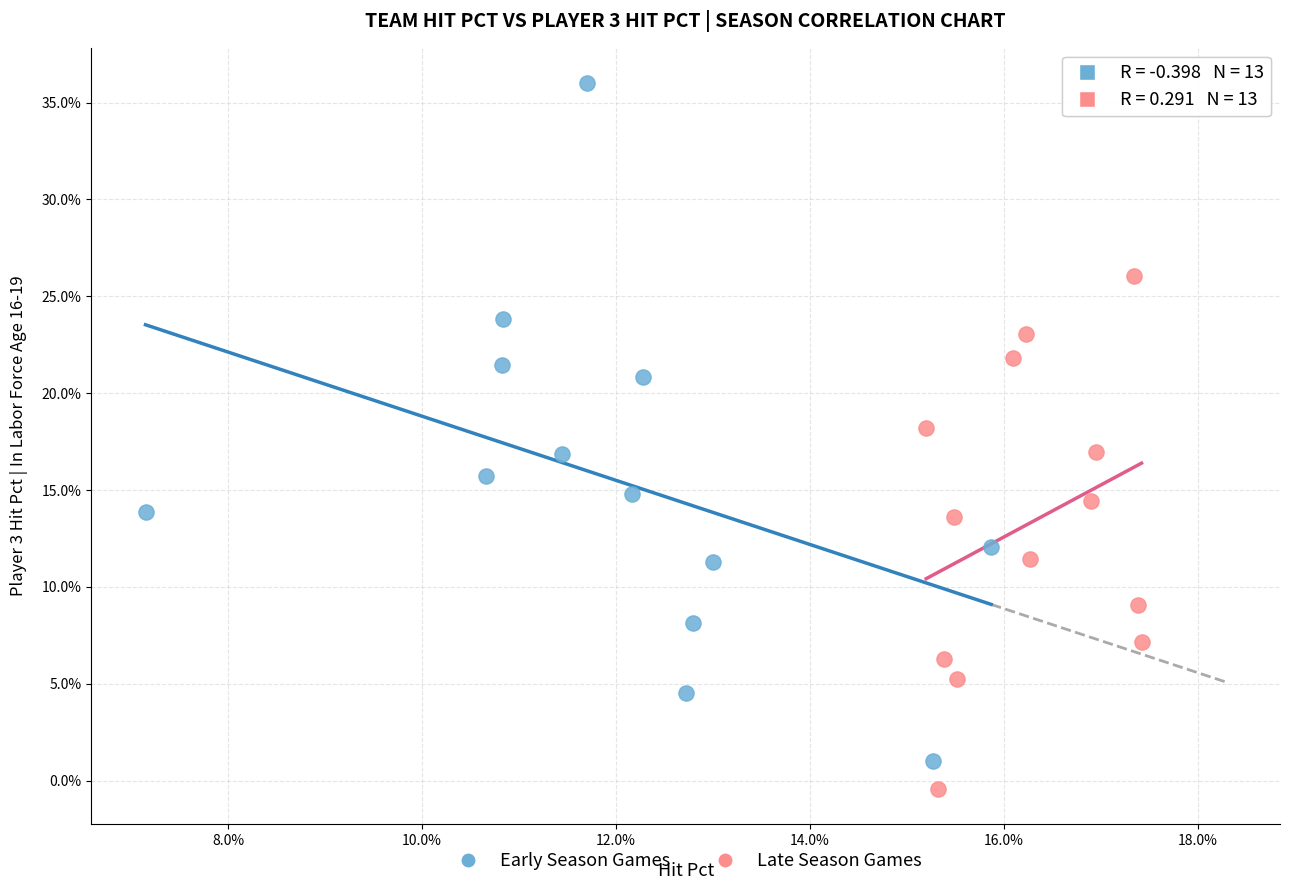

What are all the series names shown in the legend?

Early Season Games, Late Season Games